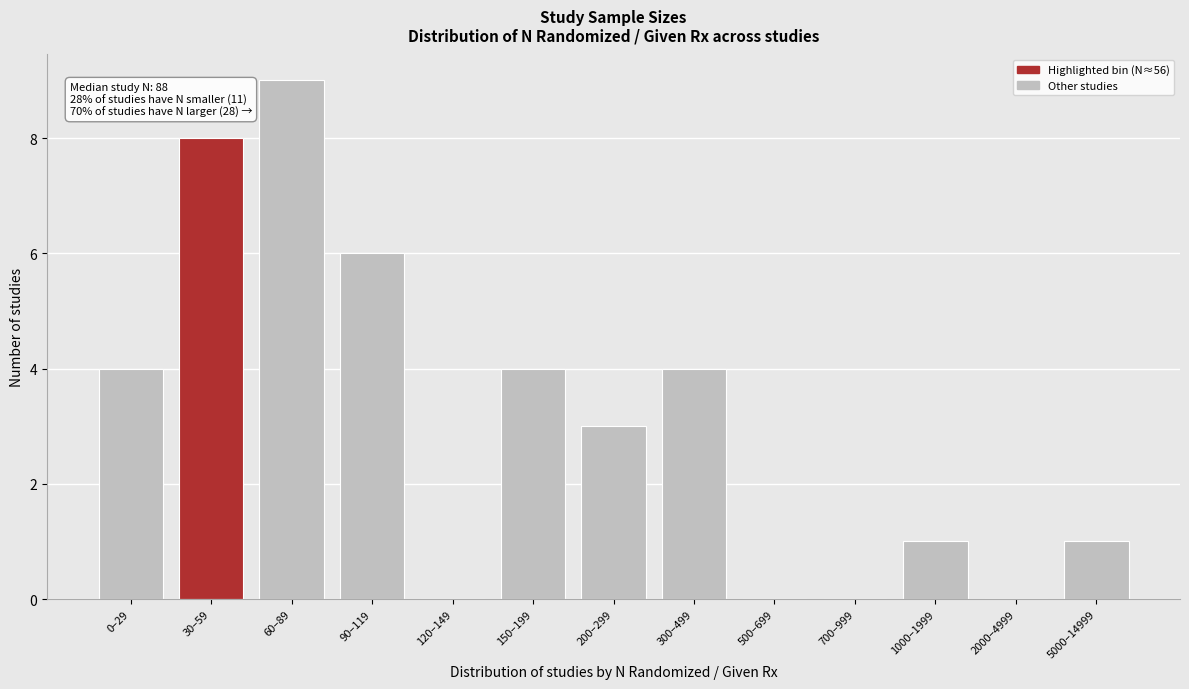

Reading left to right, list all the values displayed in this chart.

0–29=4	30–59=8	60–89=9	90–119=6	120–149=0	150–199=4	200–299=3	300–499=4	500–699=0	700–999=0	1000–1999=1	2000–4999=0	5000–14999=1